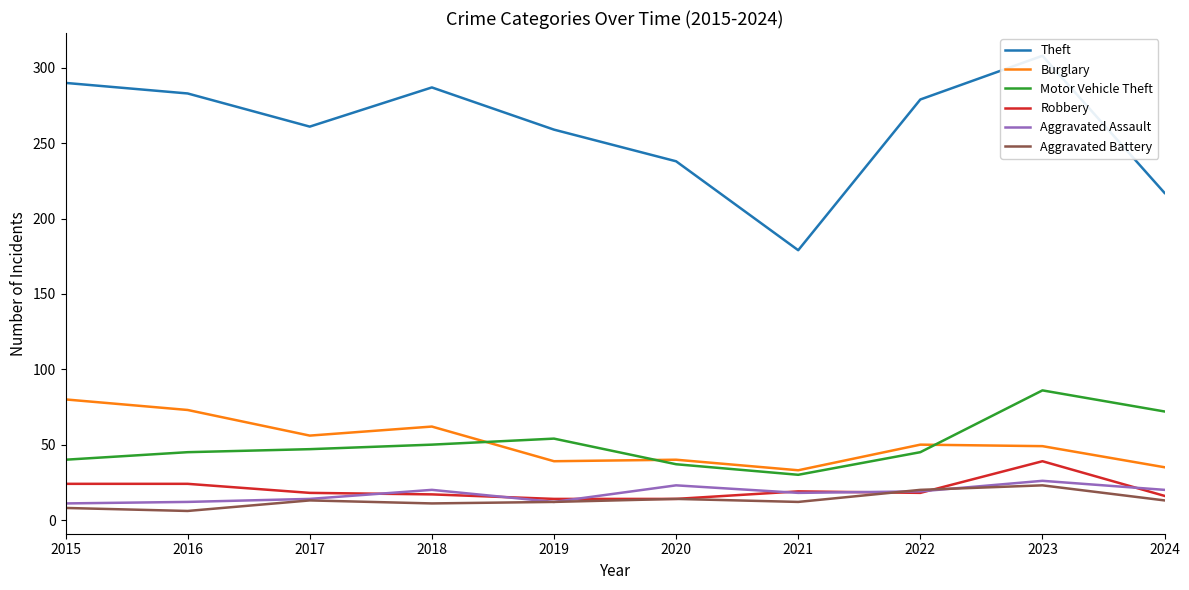

What is the highest value of the Aggravated Battery series?

23